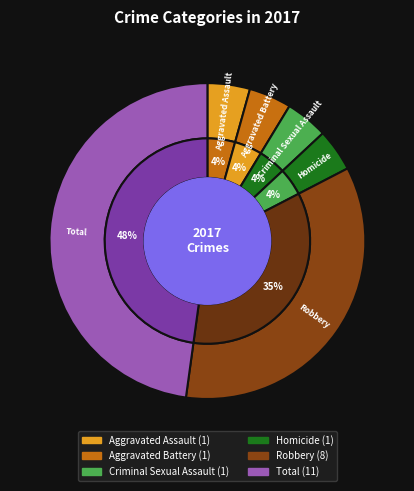

Approximately how many times larger is the value at Total compared to Robbery?

1.4